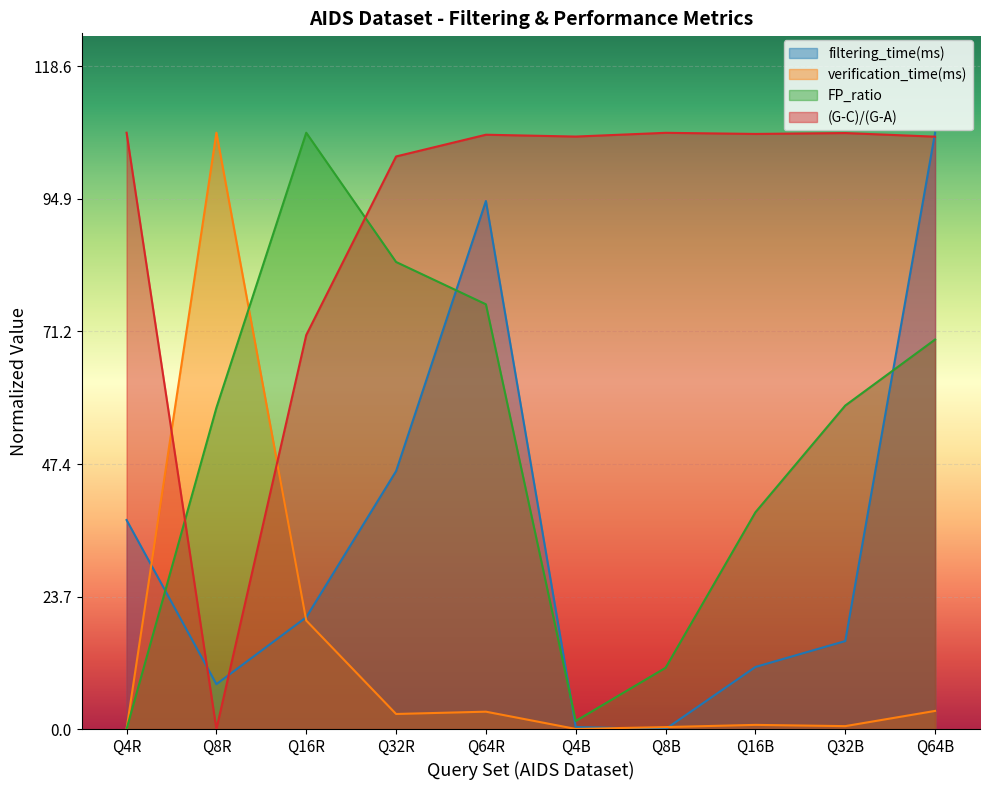

How many positive values does the FP_ratio series have?

9